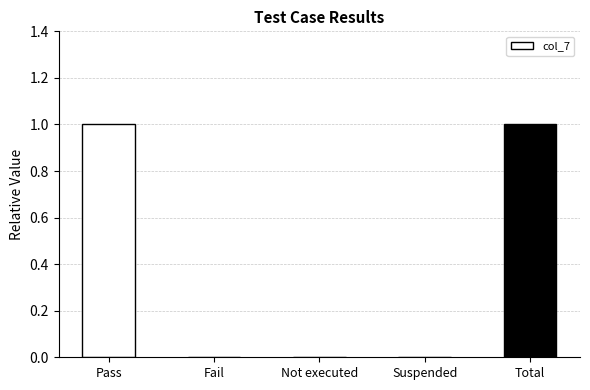

Does the chart contain stacked bars?

No